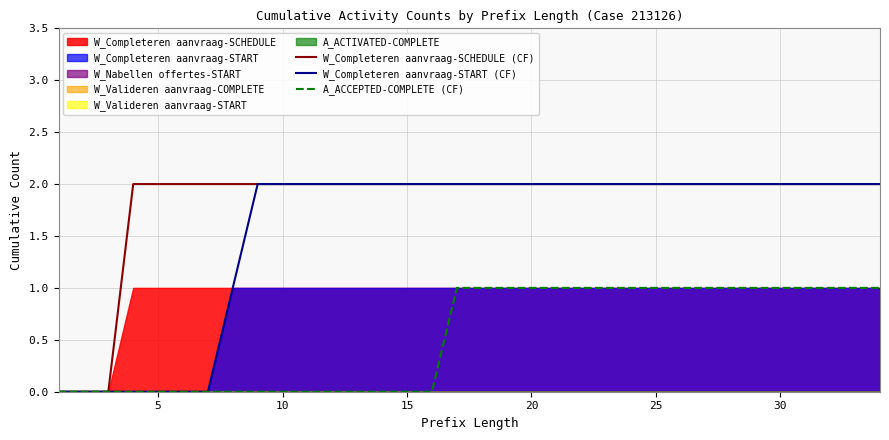

The value of W_Completeren aanvraag-START (CF) at 30 is 1. True or false?

False